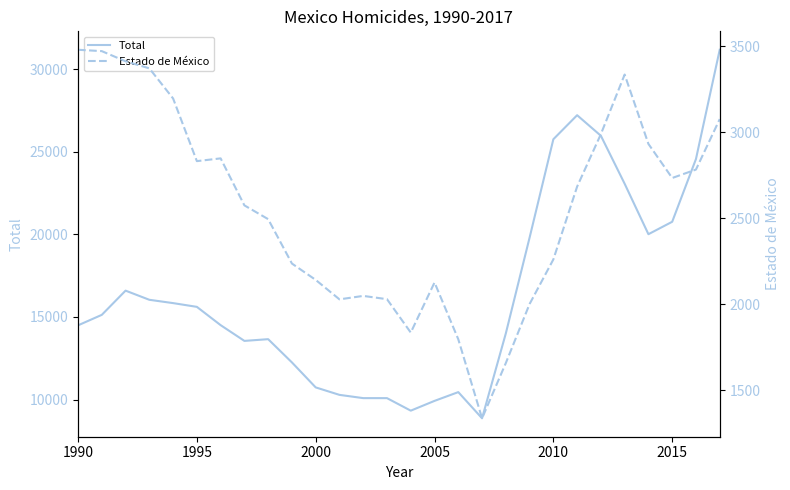

What are all the series names shown in the legend?

Total, Estado de México